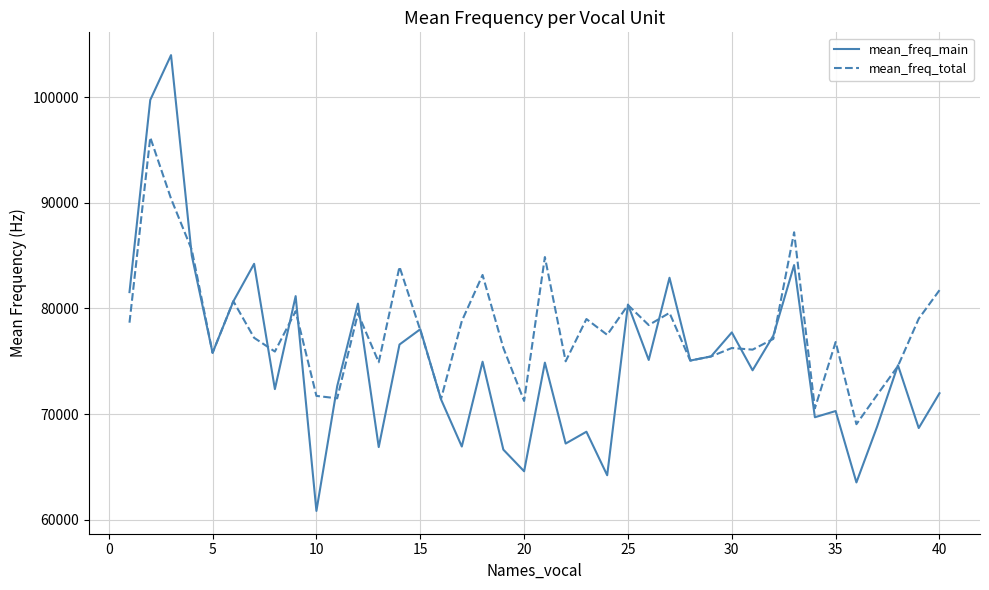

Which series has the largest total across all categories?

mean_freq_total